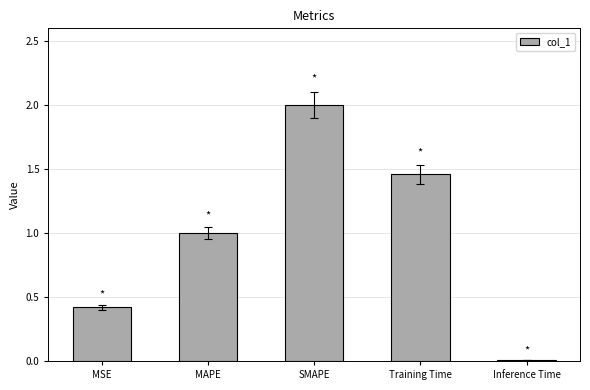

What is the average value?

1.0